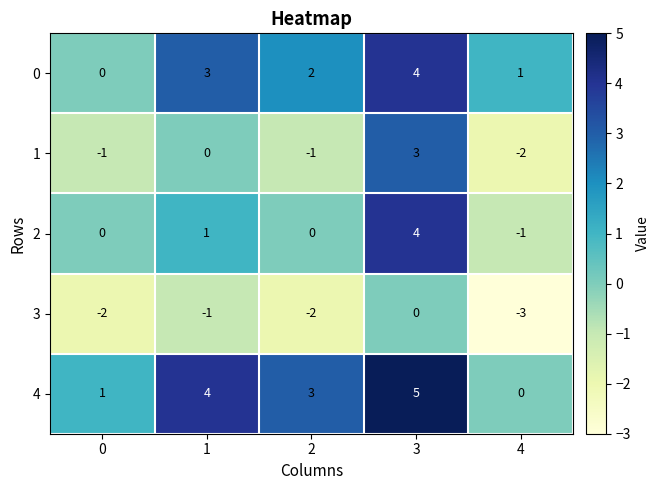

At 4, list the series in order from smallest to largest.

3, 1, 2, 4, 0